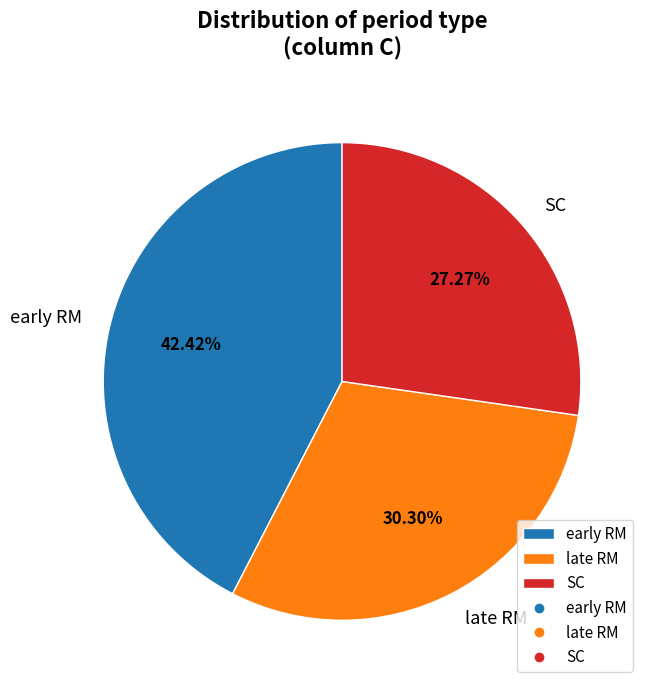

Between early RM and SC, which is larger?

early RM